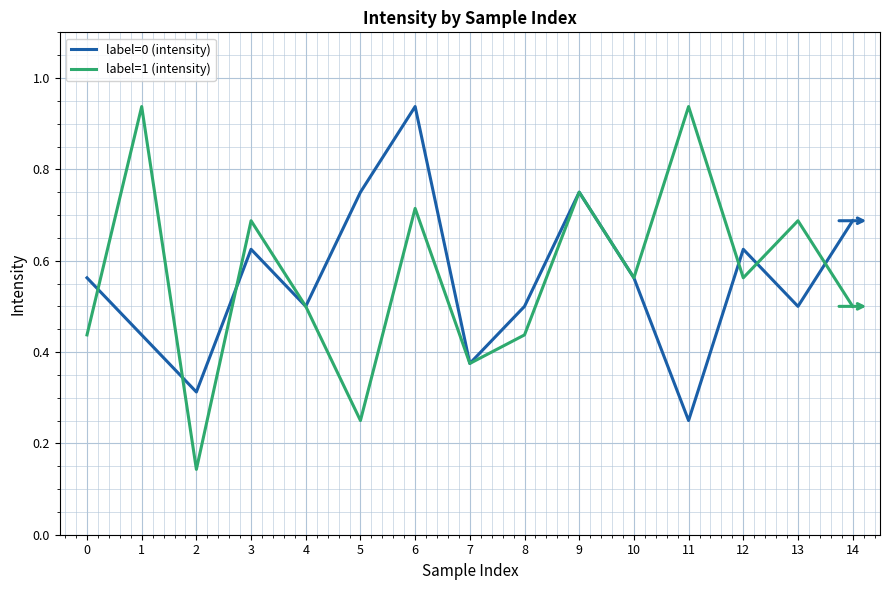

Where is label=0 (intensity) nearest to the value 0?

11